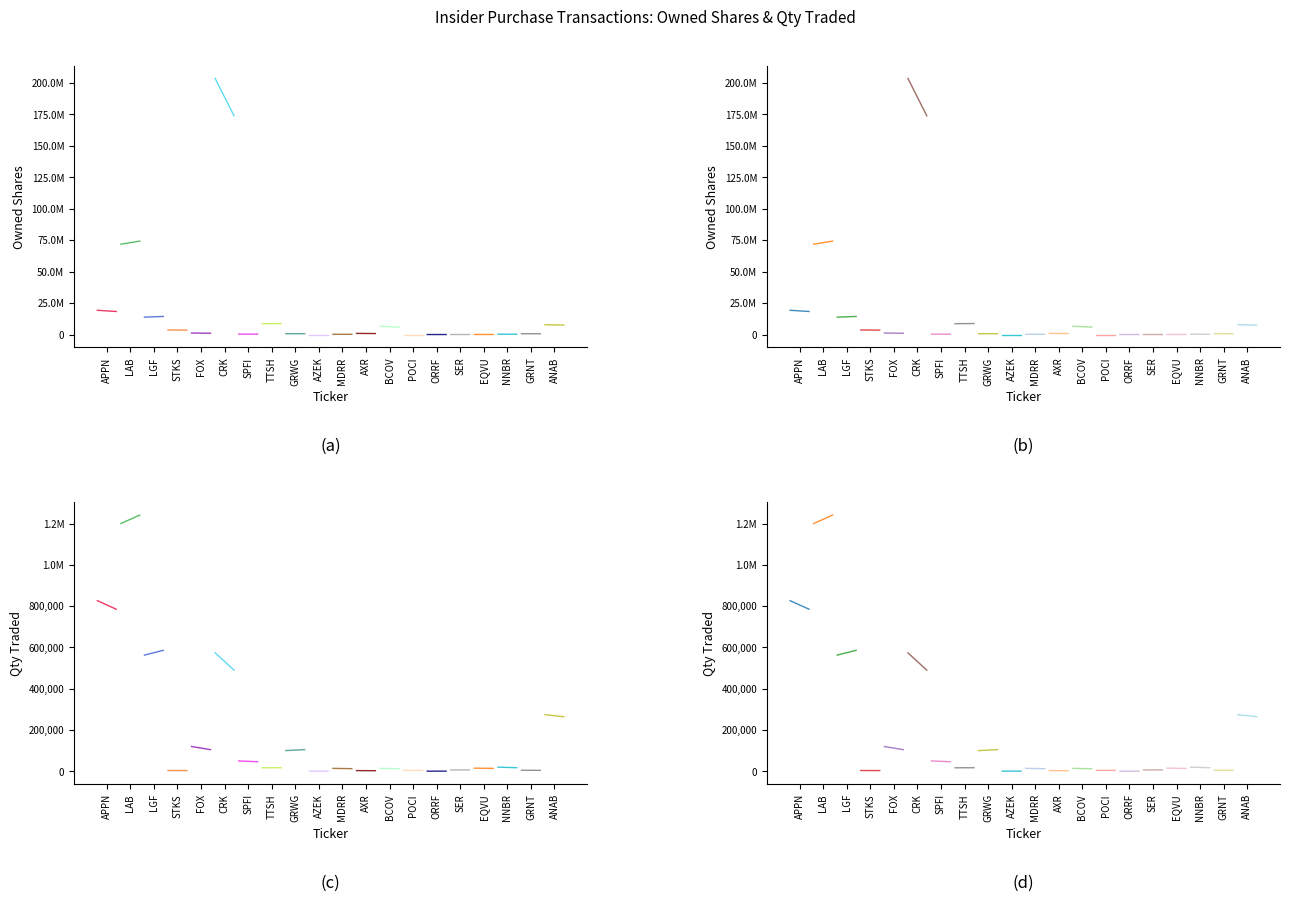

What is the spread (max minus min) of values at FOX?

1076711